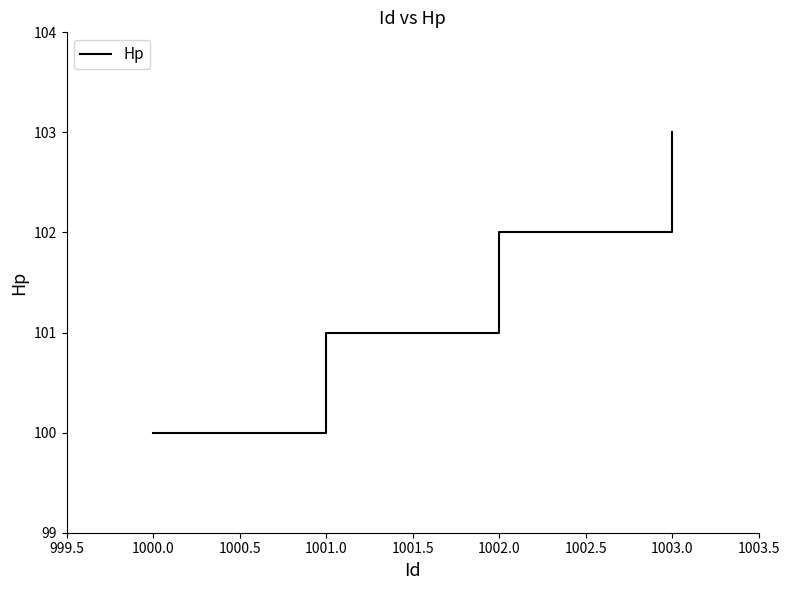

List the labels in order of value, smallest first.

1000.0, 1001.0, 1002.0, 1003.0